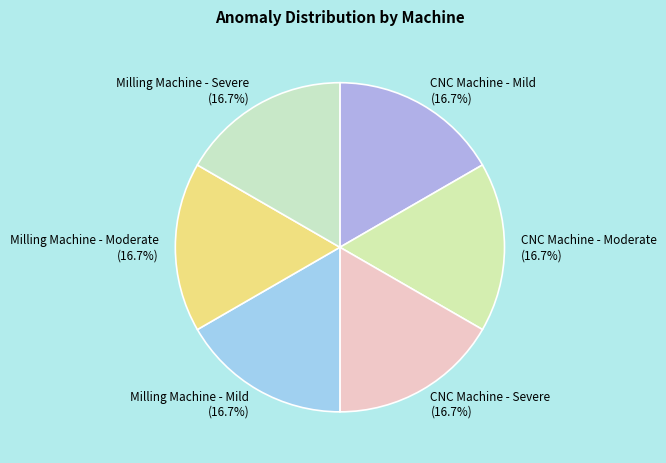

Combined, do CNC Machine - Moderate and Milling Machine - Mild account for over 50%?

No